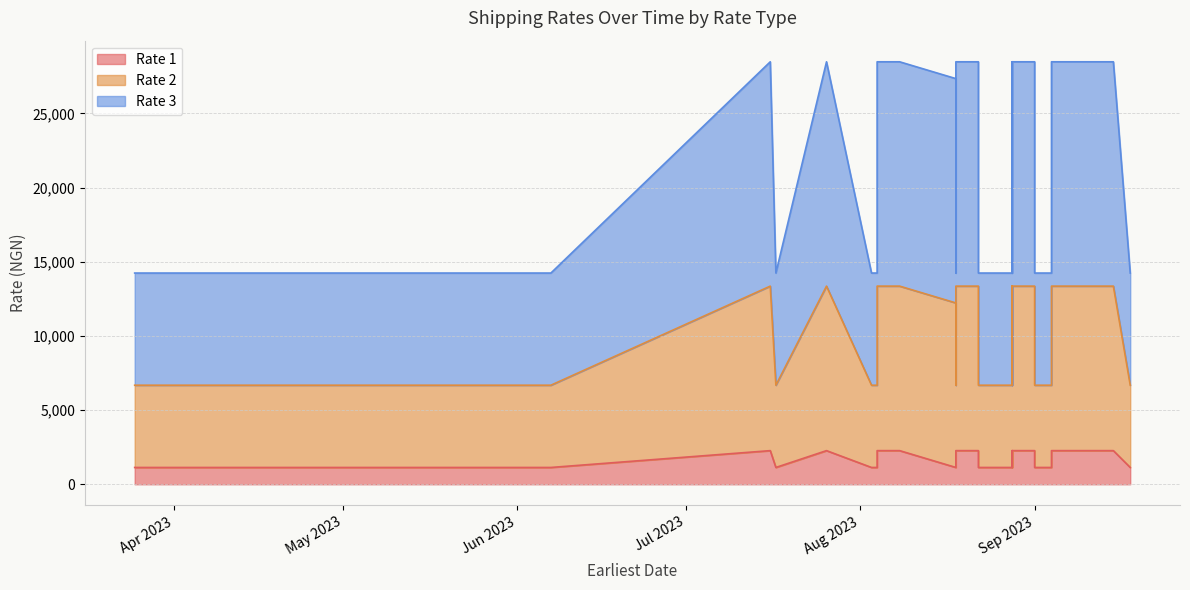

At which category does Rate 1 reach its first local valley?

4